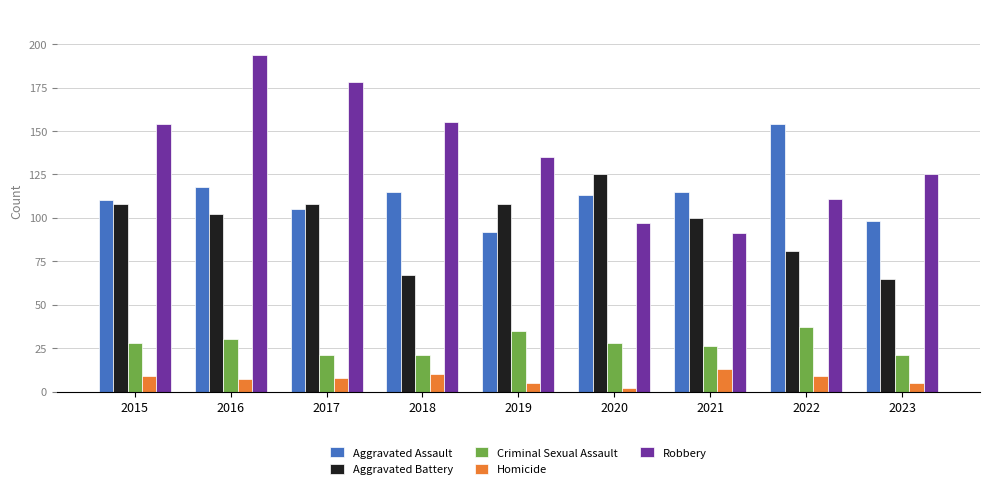

Rank the series at 2016 from highest to lowest value.

Robbery, Aggravated Assault, Aggravated Battery, Criminal Sexual Assault, Homicide